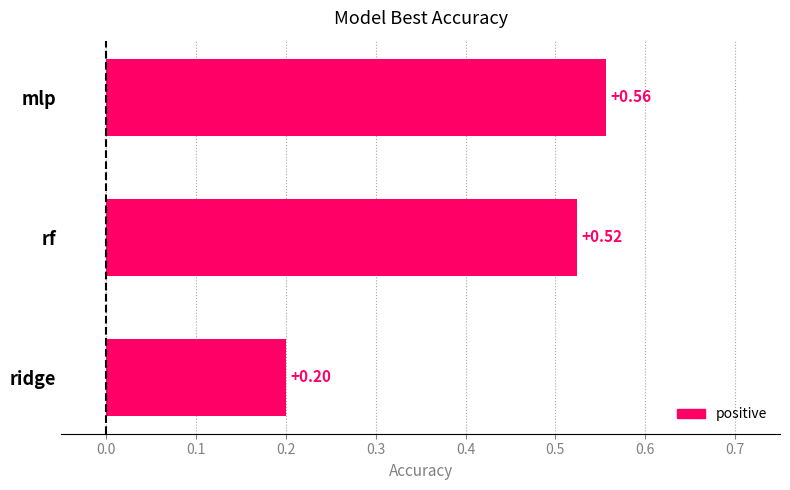

List the labels in order of value, smallest first.

ridge, rf, mlp